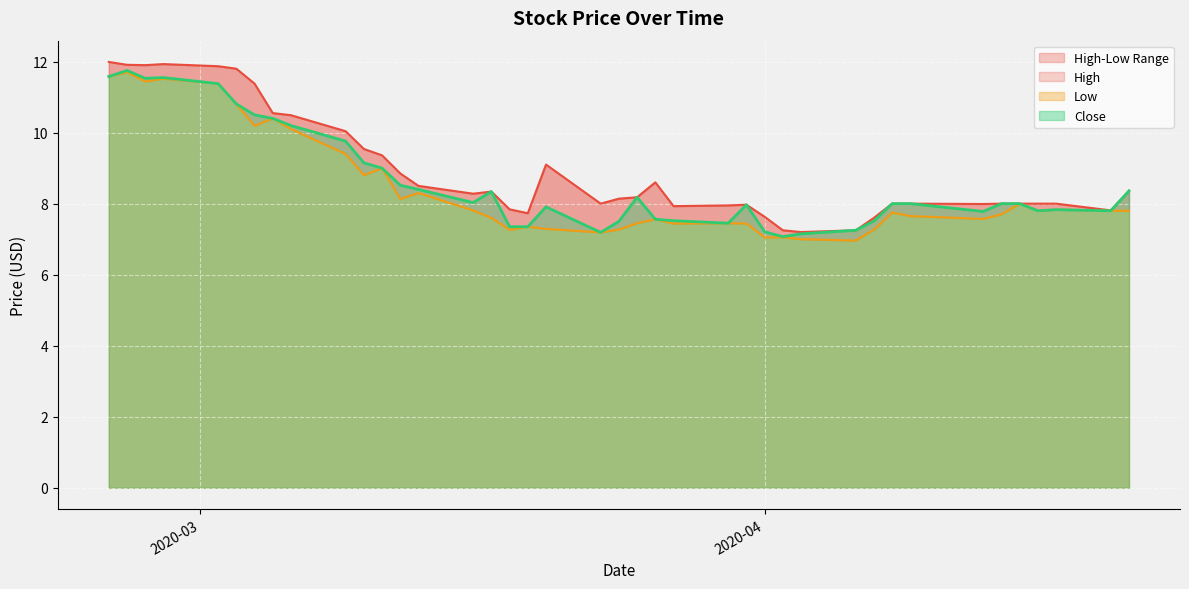

Reading right to left, list all the values displayed in this chart.

High: 8.4	7.8	8.0	8.0	8.0	8.0	8.0	8.0	8.0	7.6	7.2	7.2	7.2	7.6	8.0	7.9	7.9	8.6	8.2	8.1	8.0	9.1	7.7	7.8	8.3	8.3	8.5	8.9	9.4	9.5	10.0	10.5	10.6	11.4	11.8	11.9	11.9	11.9	11.9	12.0
Low: 7.8	7.8	7.8	7.8	8.0	7.7	7.6	7.7	7.8	7.3	7.0	7.0	7.1	7.1	7.4	7.4	7.4	7.6	7.4	7.3	7.2	7.3	7.3	7.3	7.6	7.8	8.3	8.1	9.0	8.8	9.4	10.1	10.4	10.2	10.8	11.4	11.5	11.4	11.7	11.6
Close: 8.4	7.8	7.8	7.8	8.0	8.0	7.8	8.0	8.0	7.5	7.2	7.2	7.1	7.2	8.0	7.4	7.5	7.6	8.2	7.5	7.2	7.9	7.3	7.3	8.3	8.0	8.4	8.5	9.0	9.1	9.8	10.2	10.4	10.5	10.8	11.4	11.6	11.5	11.8	11.6